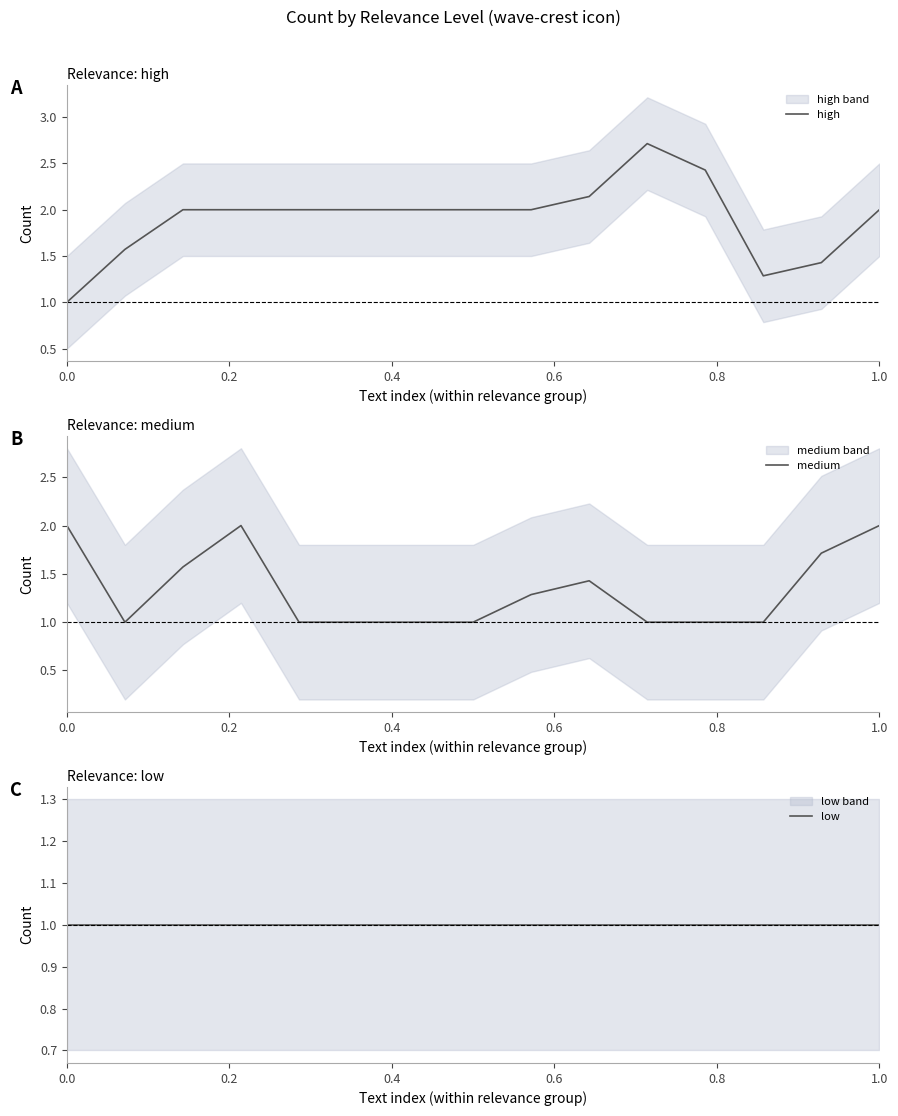

What is the minimum value for high?

1.0